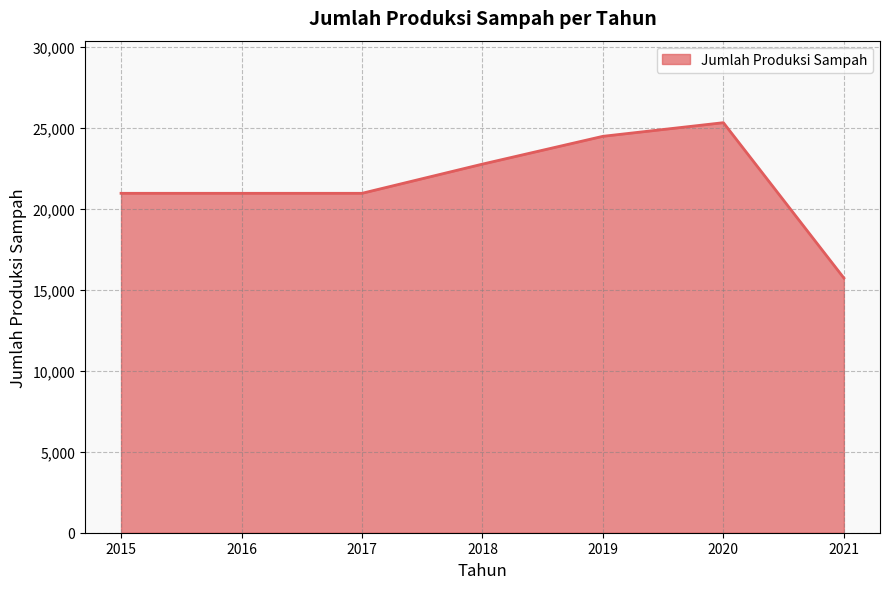

What is the minimum value shown in the chart?

15735.4